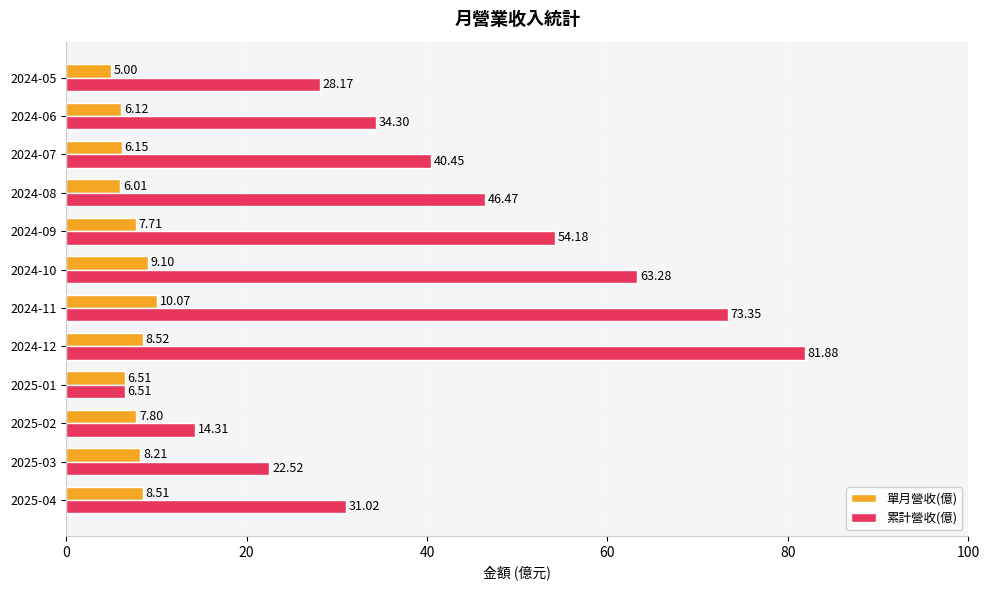

Which series changed the most between 2024-11 and 2024-07?

累計營收(億)